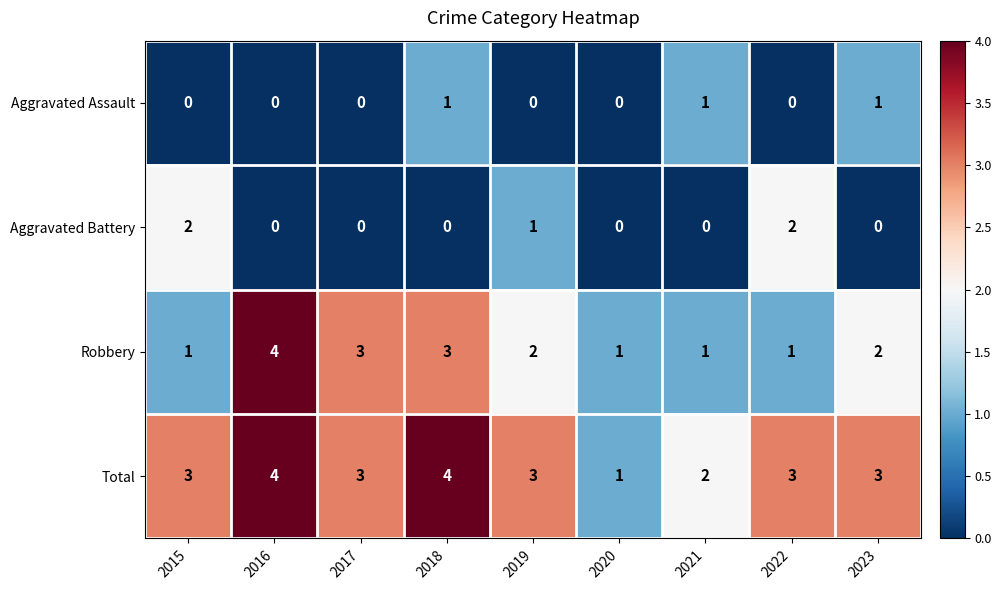

What is the average value of the Total series?

3